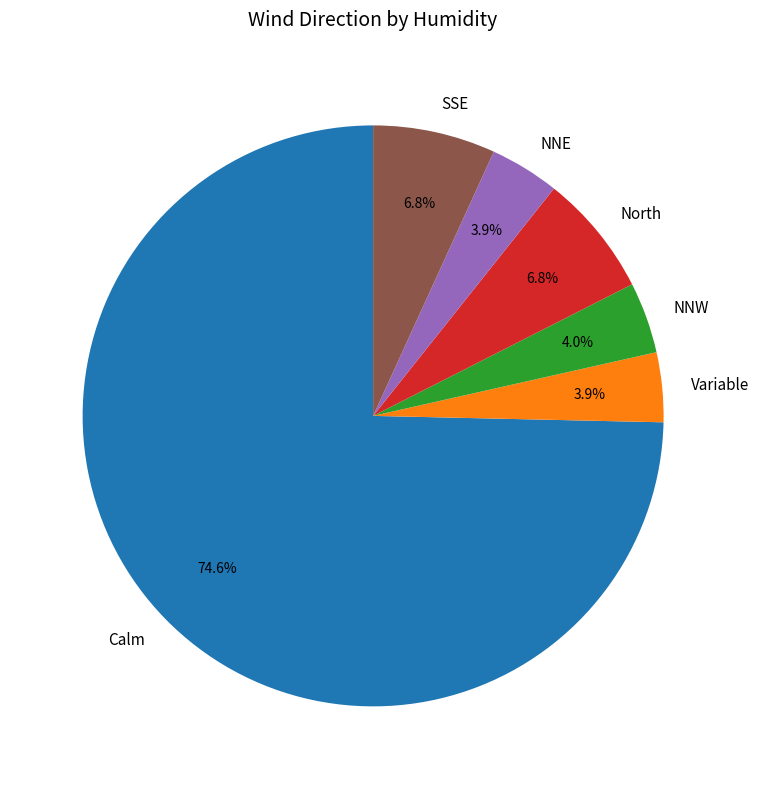

Does Calm represent more than half of the total?

Yes